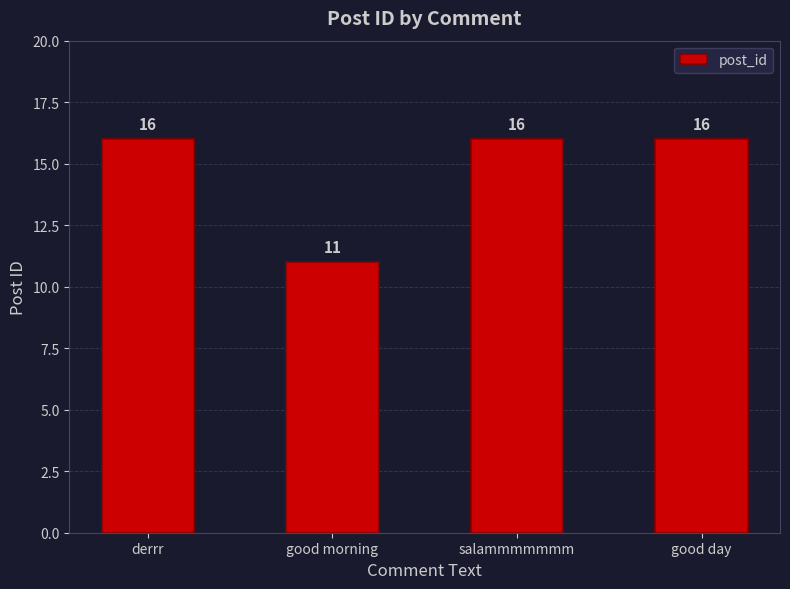

What is the change in value from derrr to good morning?

-5